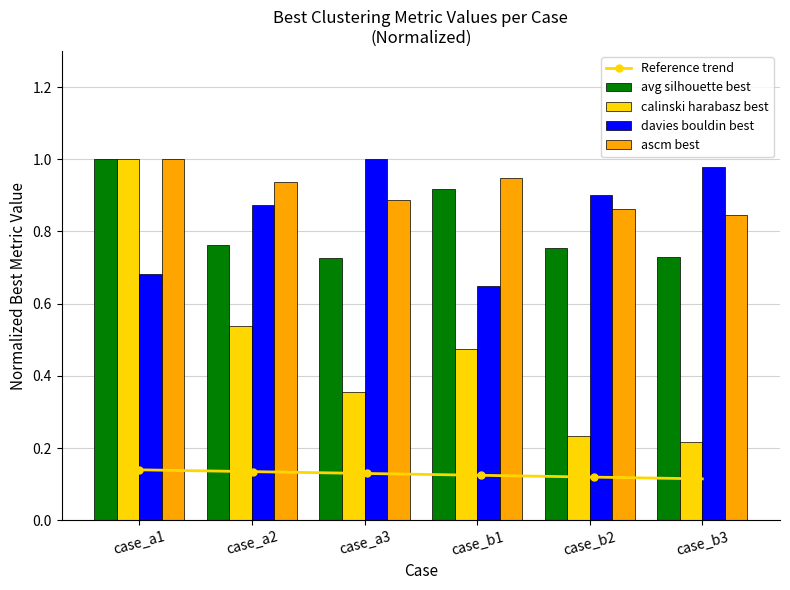

What is the value of the davies_bouldin_best bar at the 3rd from the left?

1.0